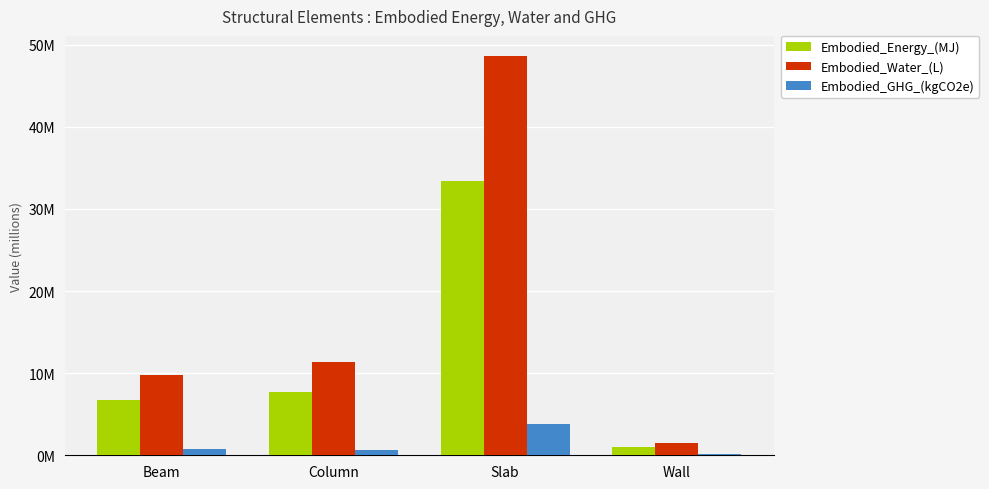

What are all the series names shown in the legend?

Embodied_Energy_(MJ), Embodied_Water_(L), Embodied_GHG_(kgCO2e)